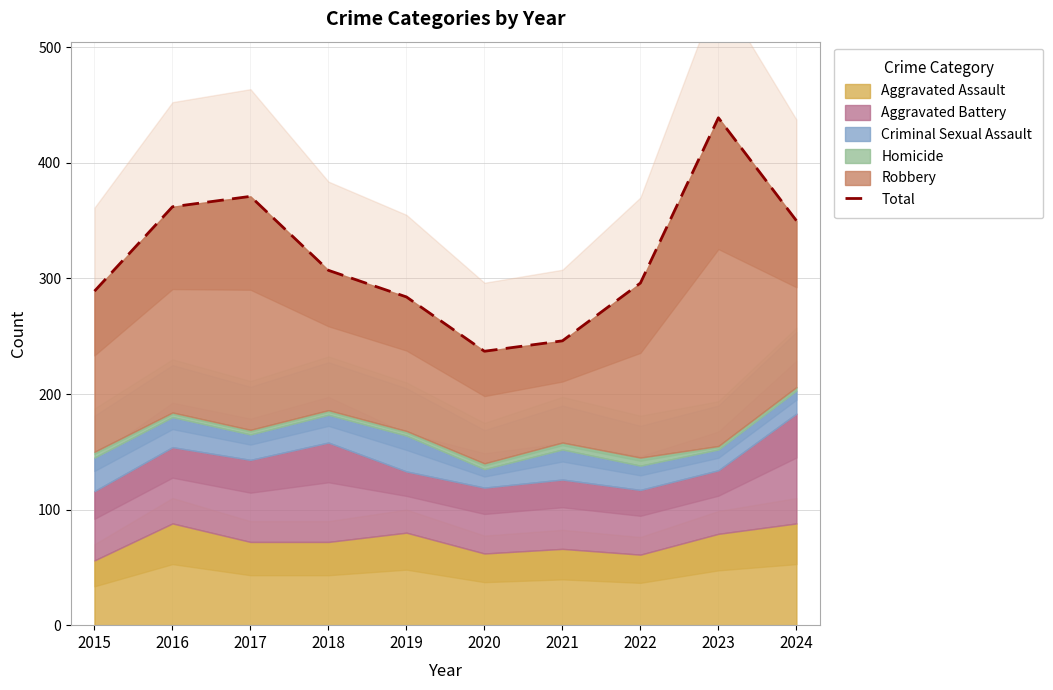

What is the value of the 4th point from the left?

307